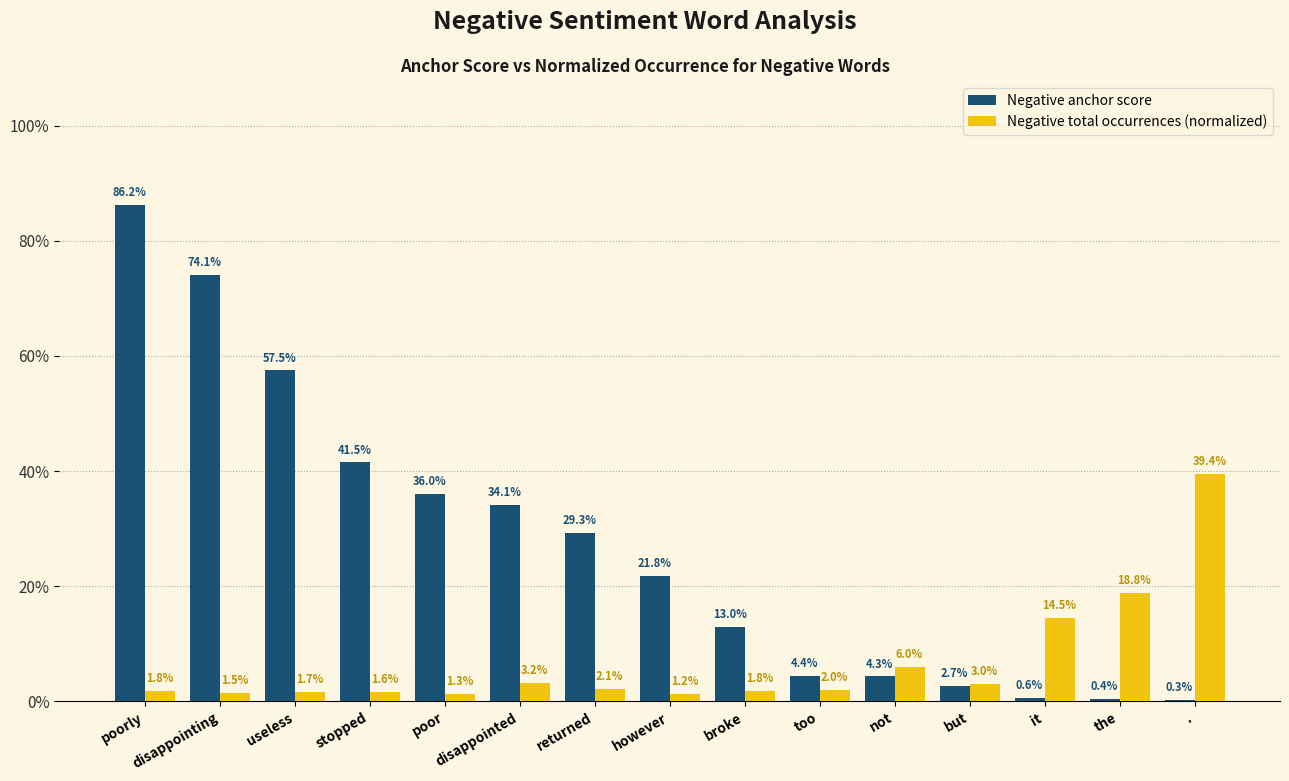

What are all the series names shown in the legend?

Negative anchor score, Negative total occurrences (normalized)